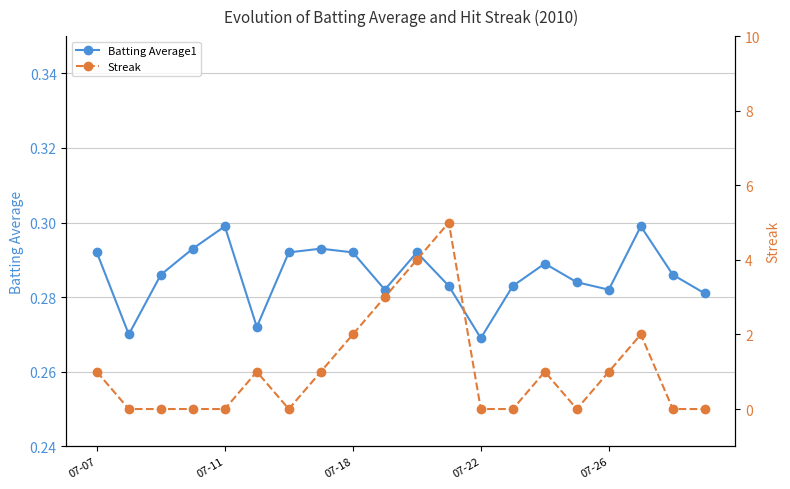

At which category does Batting Average1 reach its first local peak?

07-11